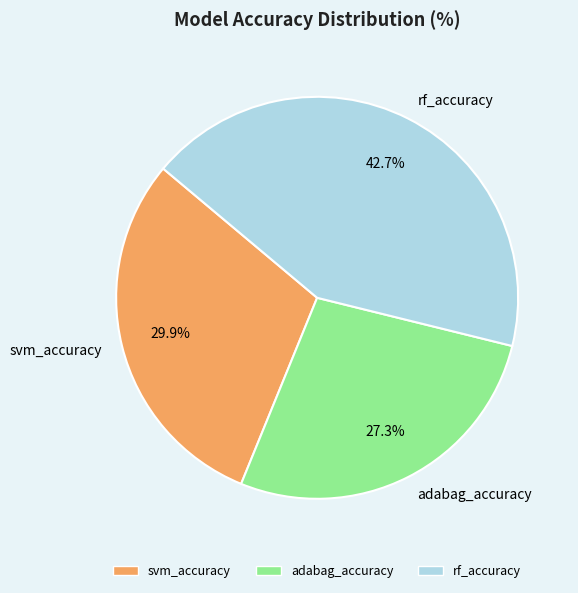

Between adabag_accuracy and svm_accuracy, which is larger?

svm_accuracy